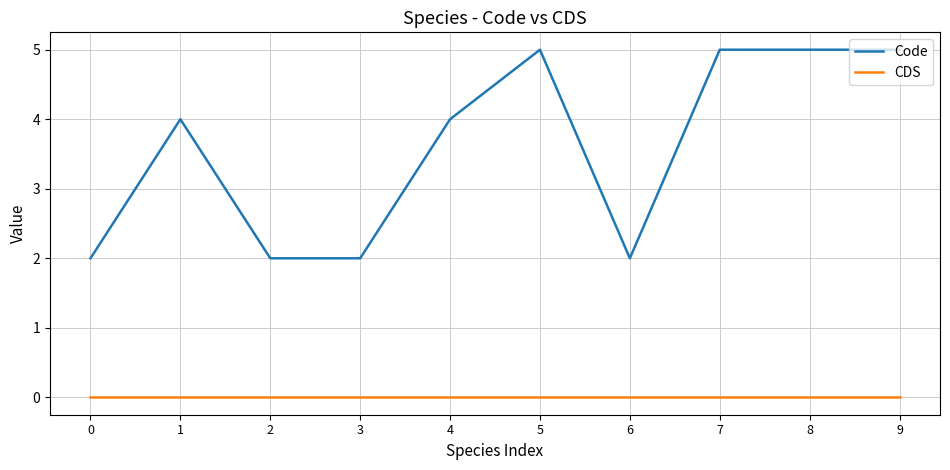

What is the difference between the maximum and minimum values in the Code series?

3